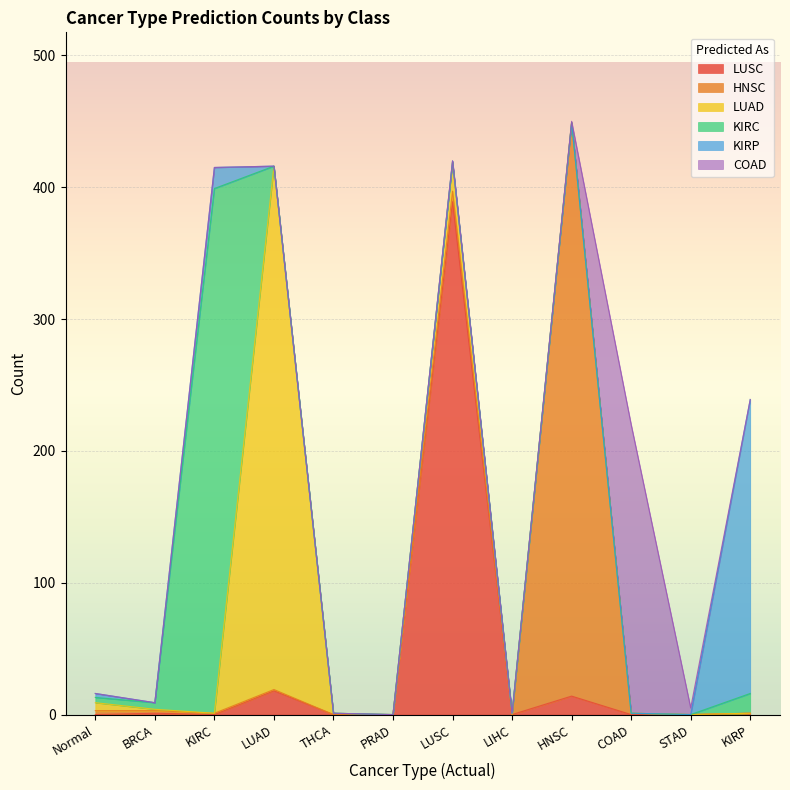

At how many categories does at least one series exceed 425?

1